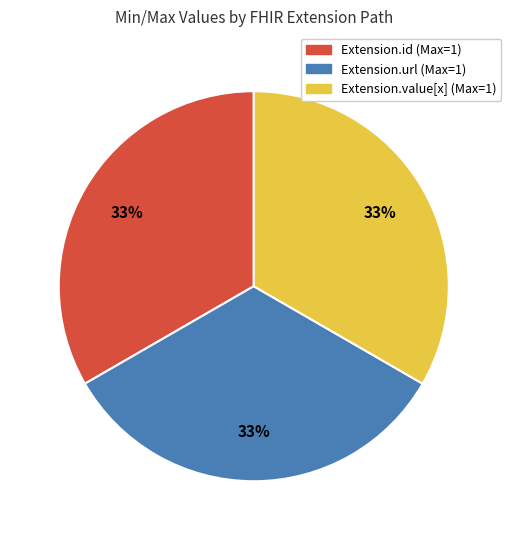

To the nearest percent, what is the average slice percentage?

33%